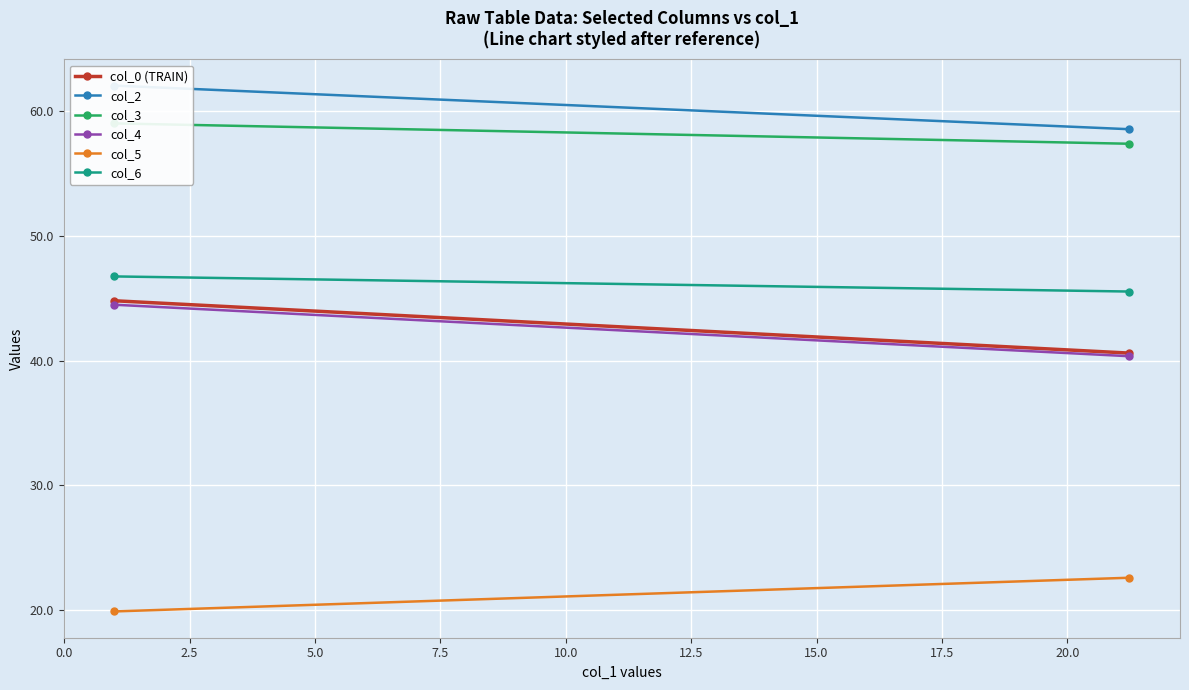

Reading left to right, transcribe all the data shown in this chart.

col_0 (TRAIN): 44.8	40.6
col_2: 62.1	58.6
col_3: 59.0	57.4
col_4: 44.5	40.3
col_5: 19.9	22.6
col_6: 46.8	45.5